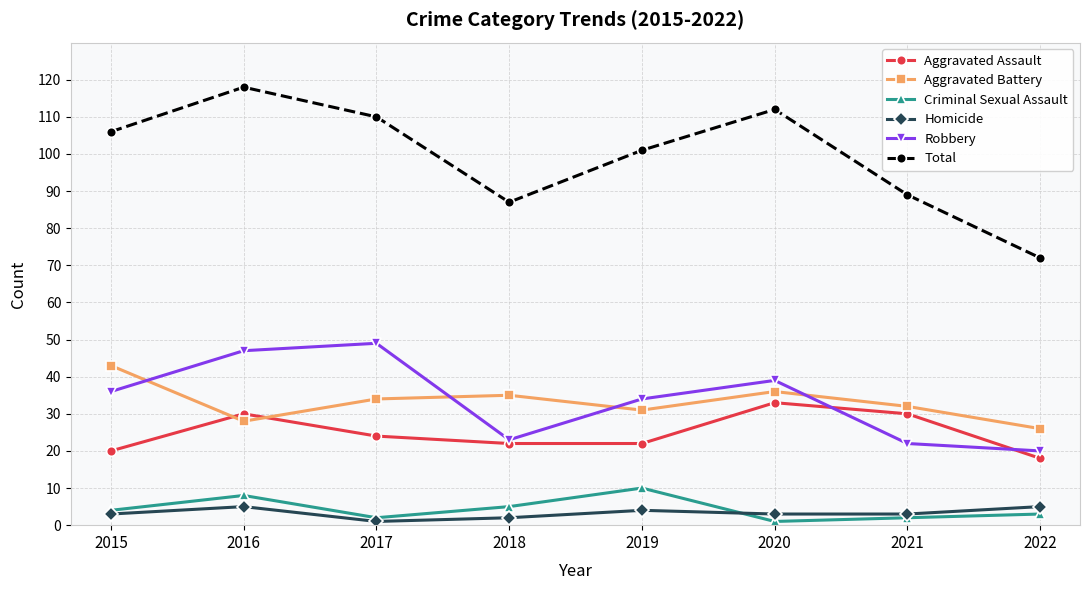

How many lines are shown in the chart?

6